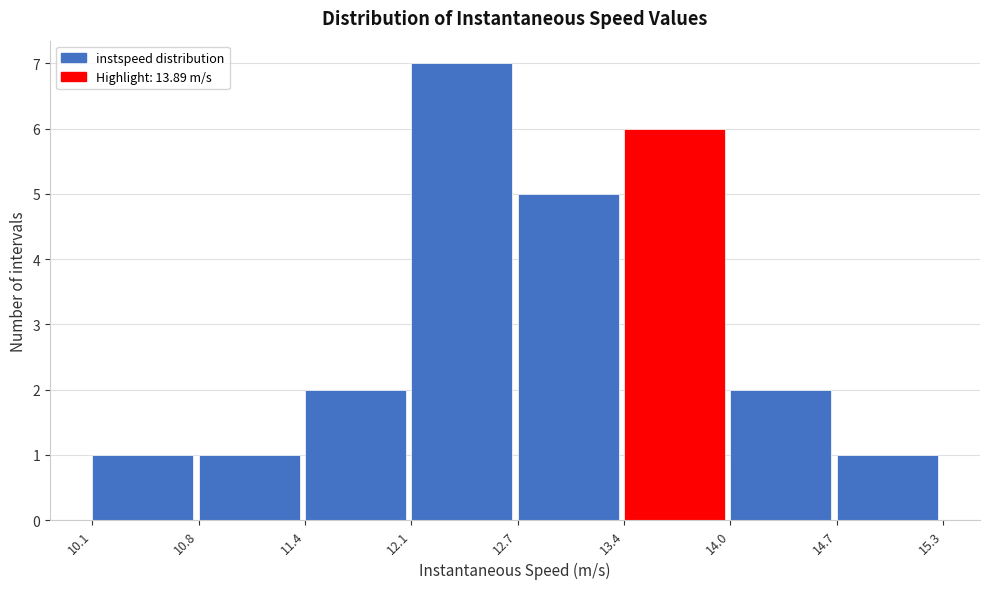

Reading left to right, list every bar in this chart as the range it spans on the x-axis followed by its height. The values are not printed on the chart, so give them approximately, as read against the axis.

10.1 to 10.8: 1
10.8 to 11.4: 1
11.4 to 12.1: 2
12.1 to 12.7: 7
12.7 to 13.4: 5
13.4 to 14.0: 6
14.0 to 14.7: 2
14.7 to 15.3: 1